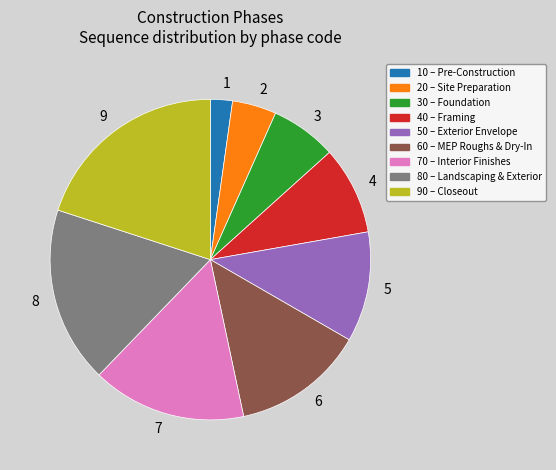

Rank the categories by value from highest to lowest.

90, 80, 70, 60, 50, 40, 30, 20, 10